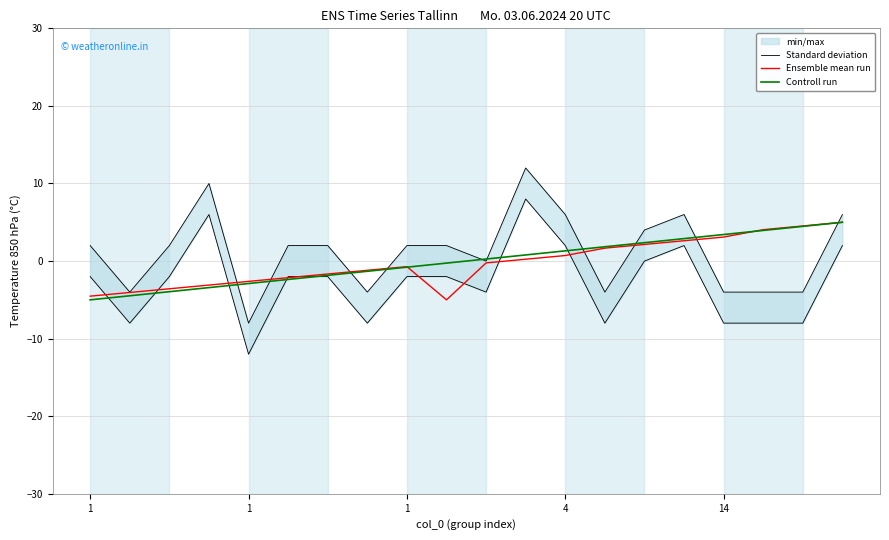

Which series has the largest total across all categories?

Standard deviation